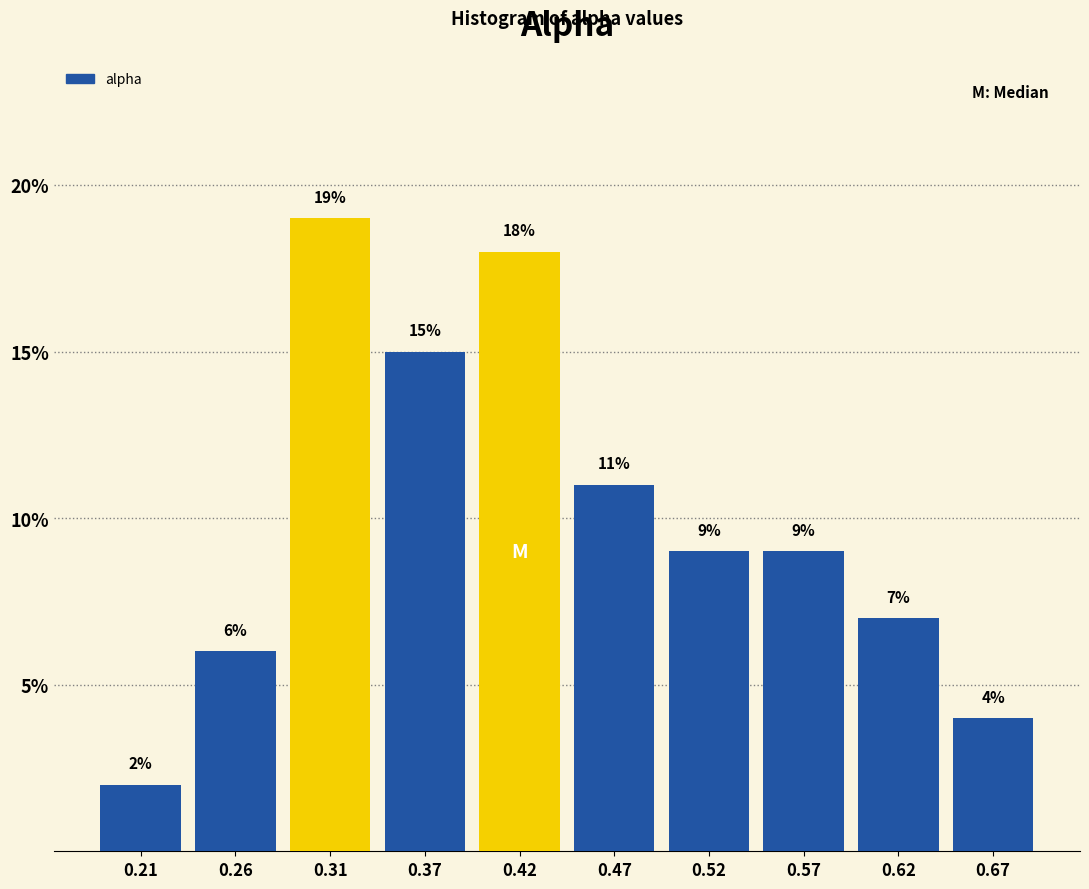

Over which range of the x-axis is the bar tallest?

0.29 to 0.34